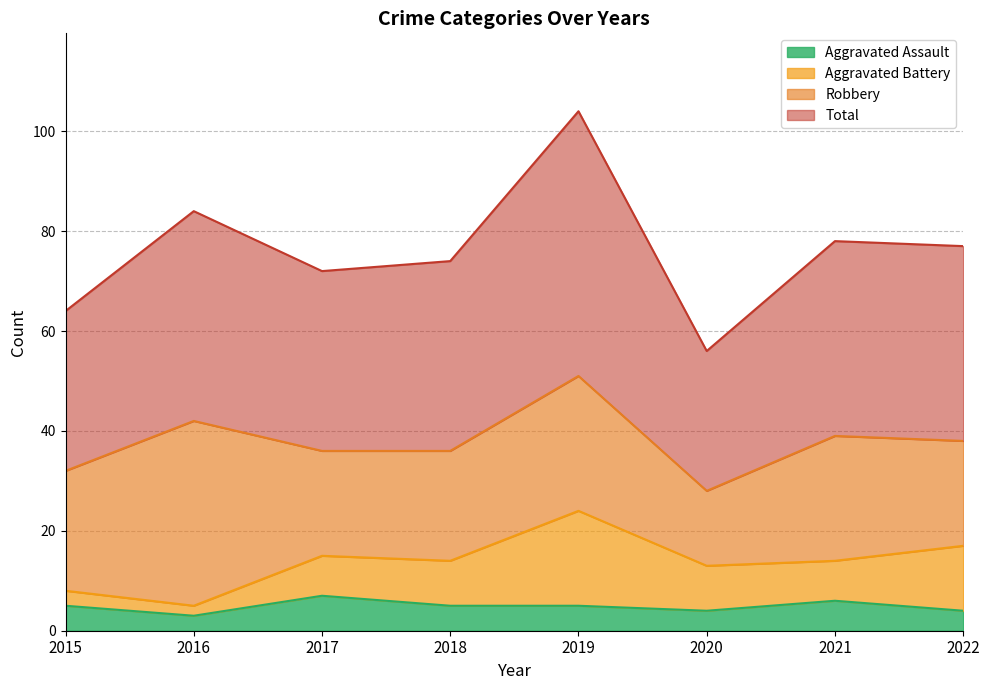

True or false: Aggravated Assault has more than 1 interior local peaks.

True